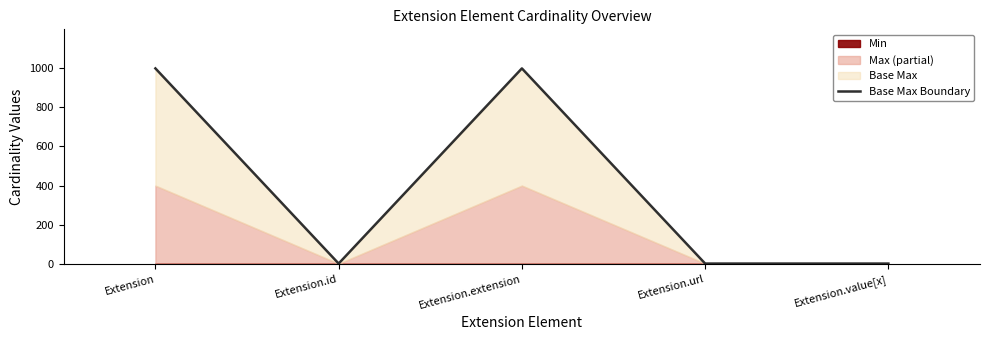

Reading left to right, extract all data points from this chart.

999	1	999	1	1